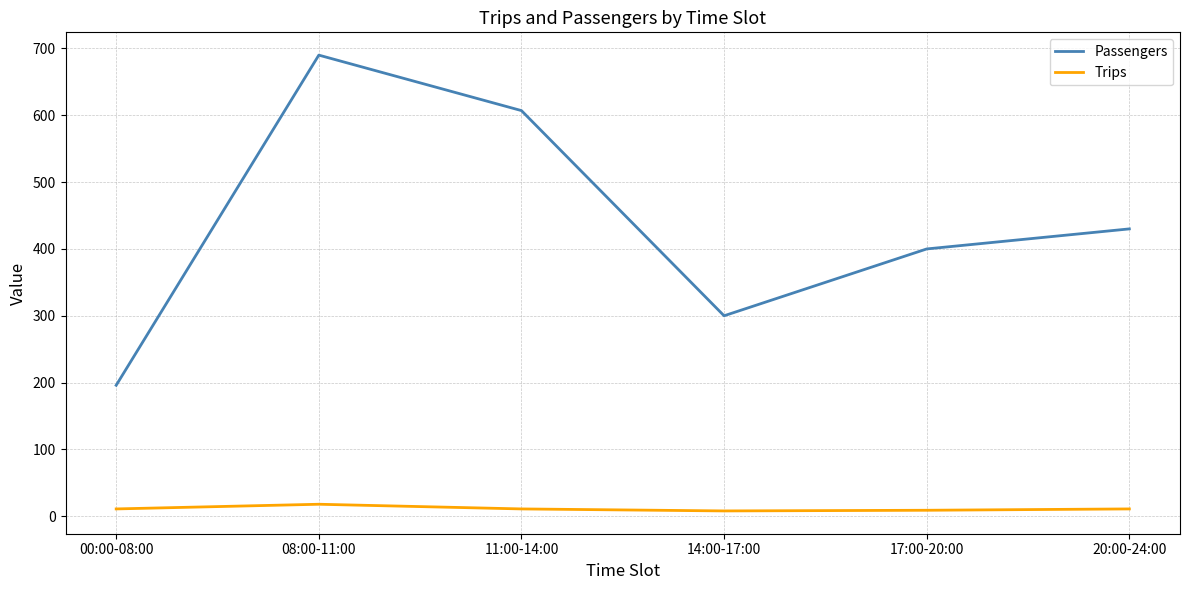

True or false: Passengers and Trips intersect in this chart.

False